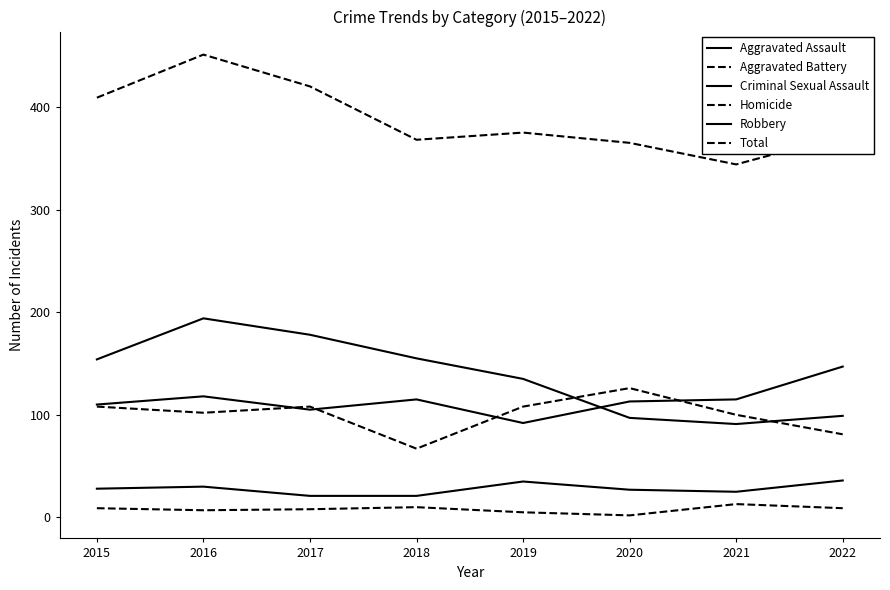

Is this an area chart (filled region under the line)?

No